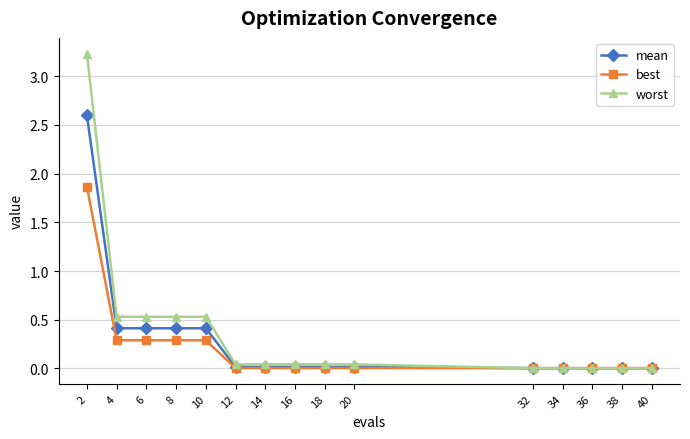

Between 2 and 20, which series saw the biggest shift?

worst